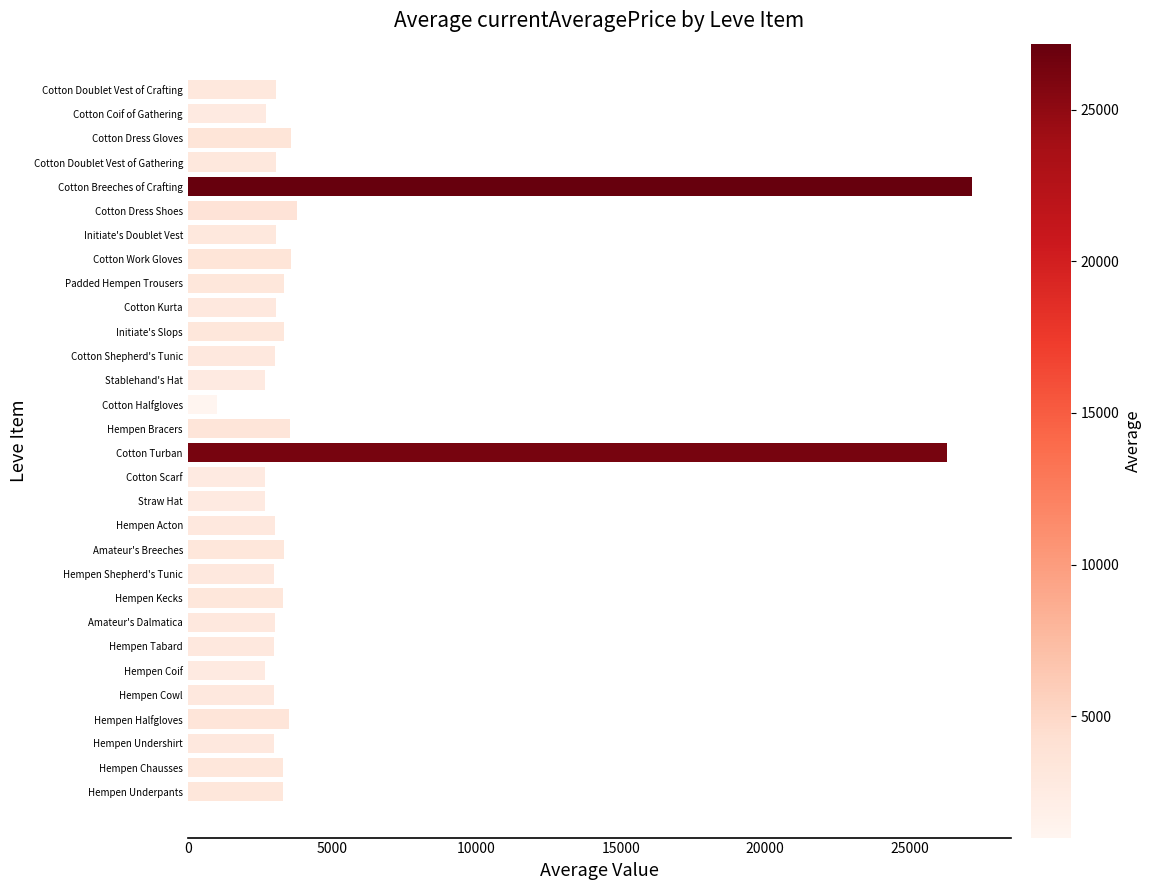

What is the difference between the maximum and minimum values?

26175.3